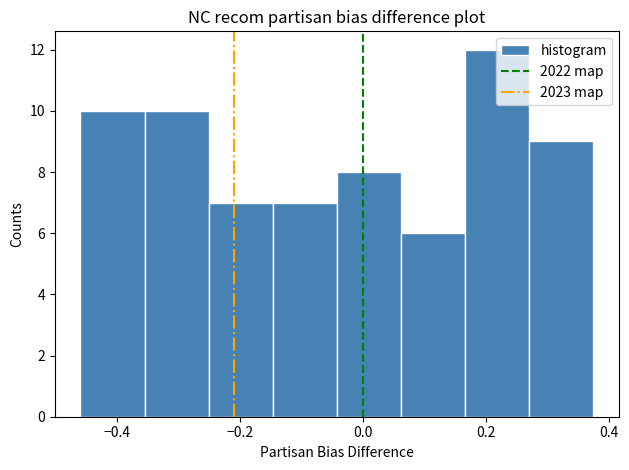

Which range on the x-axis has the tallest bar?

0.16 to 0.28